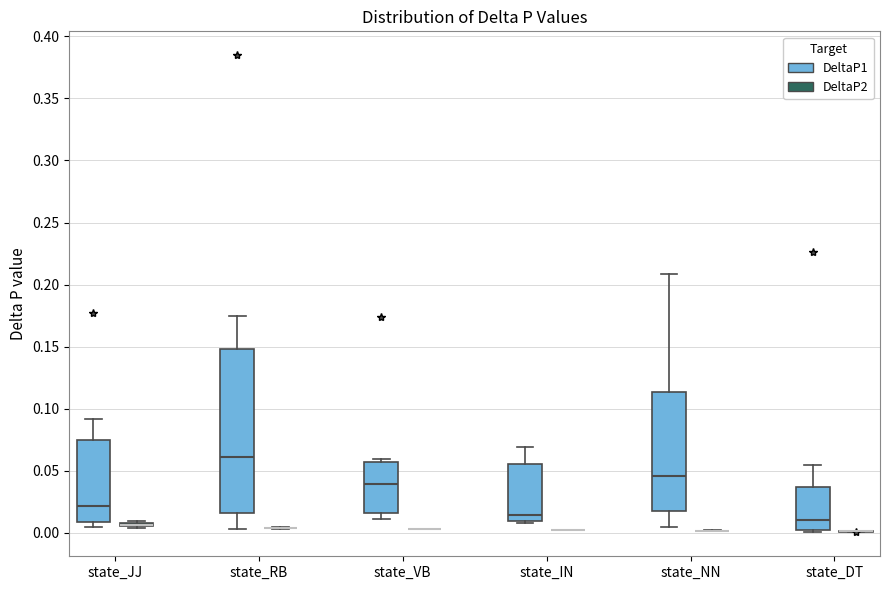

Reading left to right, read every box against the y-axis: the position of its median line, the range the box covers, and the ends of its whiskers. The values are not printed on the chart, so give them approximately, as read against the axis.

state_JJ (DeltaP1): median 0.020, box 0.010 to 0.075, whiskers 0.005 to 0.090
state_JJ (DeltaP2): box collapsed to a line at 0.005, whiskers 0.005 to 0.010
state_RB (DeltaP1): median 0.060, box 0.015 to 0.150, whiskers 0.005 to 0.175
state_RB (DeltaP2): box collapsed to a line at 0.005, whiskers 0.005 to 0.005
state_VB (DeltaP1): median 0.040, box 0.015 to 0.055, whiskers 0.010 to 0.060
state_VB (DeltaP2): box collapsed to a line at 0.005, whiskers 0.005 to 0.005
state_IN (DeltaP1): median 0.015, box 0.010 to 0.055, whiskers 0.010 (just below the box's lower edge) to 0.070
state_IN (DeltaP2): box collapsed to a line at 0.000, whiskers 0.000 to 0.000
state_NN (DeltaP1): median 0.045, box 0.015 to 0.115, whiskers 0.005 to 0.210
state_NN (DeltaP2): box collapsed to a line at 0.000, whiskers 0.000 to 0.000
state_DT (DeltaP1): median 0.010, box 0.000 to 0.035, whiskers 0.000 (just below the box's lower edge) to 0.055
state_DT (DeltaP2): box collapsed to a line at 0.000, whiskers 0.000 to 0.000